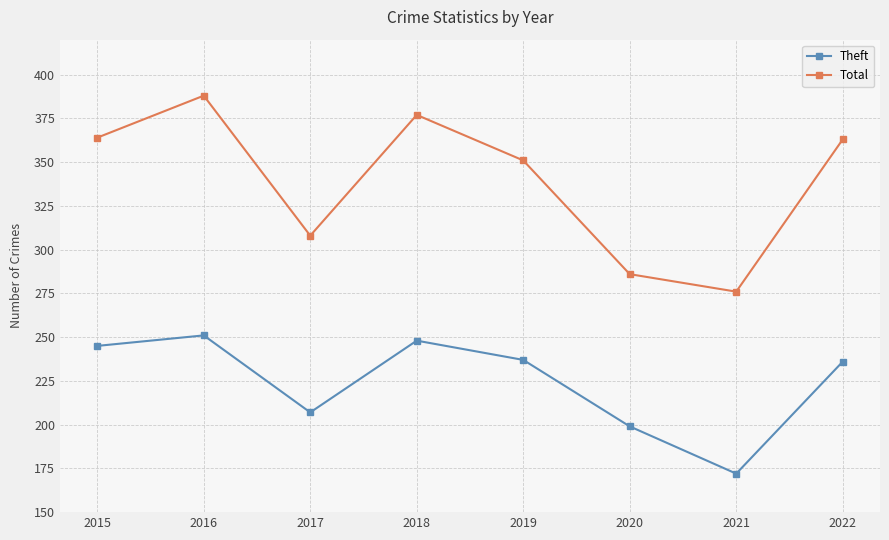

List the series in order of their overall mean, highest first.

Total, Theft